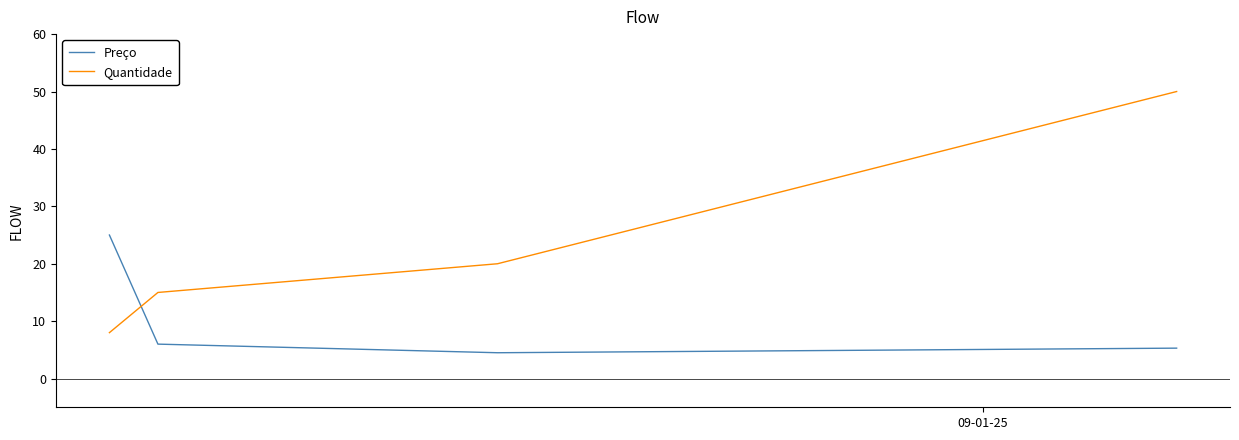

True or false: Preço and Quantidade intersect in this chart.

True